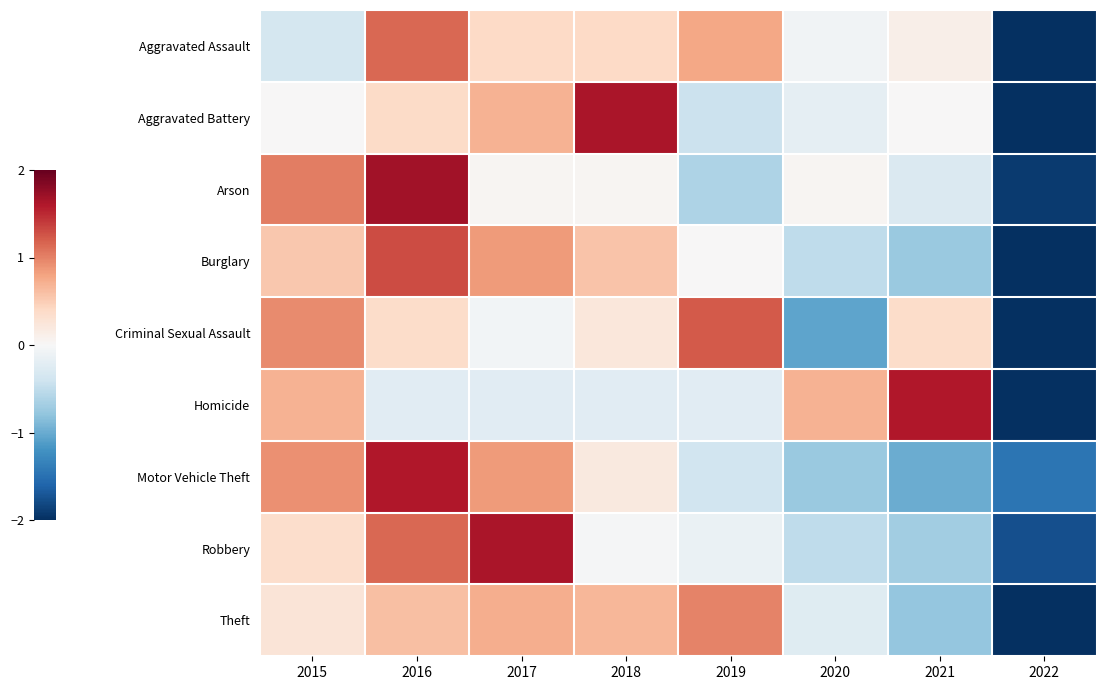

What is the greatest value displayed?

1.7